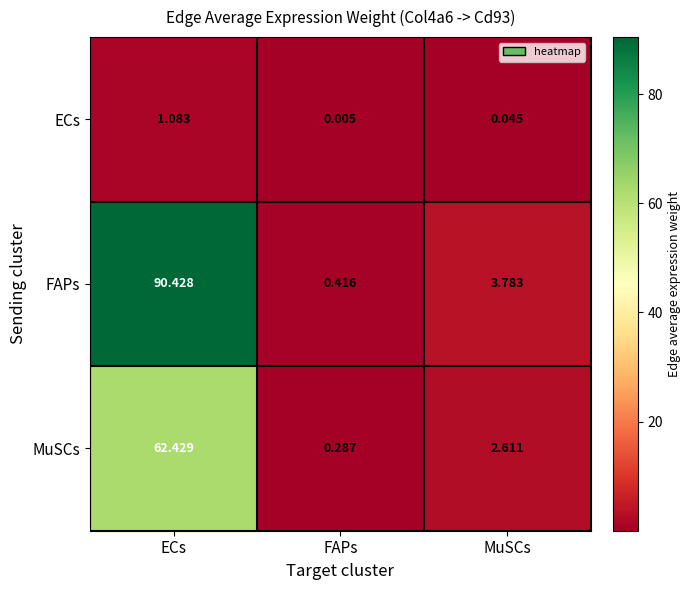

What is the difference between the highest and lowest values at MuSCs?

3.7